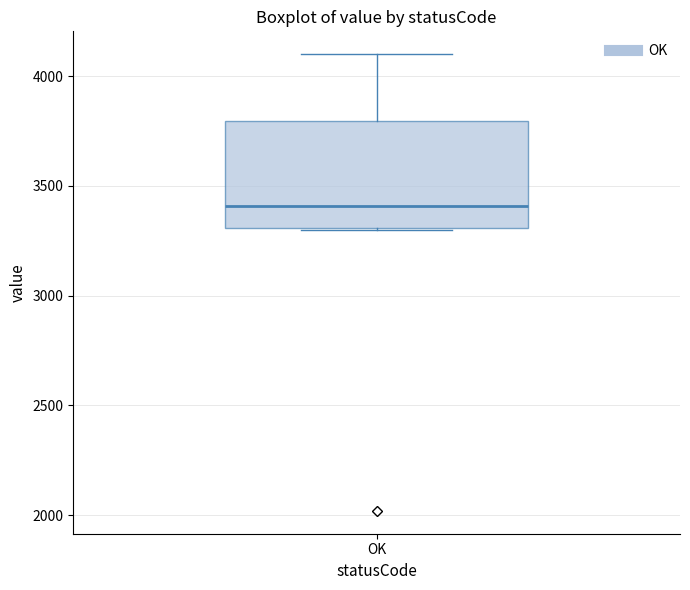

Read this box plot against the y-axis: the position of the median line, the range covered by the box, and the ends of both whiskers. The values are not printed on the chart, so give them approximately, as read against the axis.

median 3400, box 3300 to 3800, whiskers 3300 to 4100